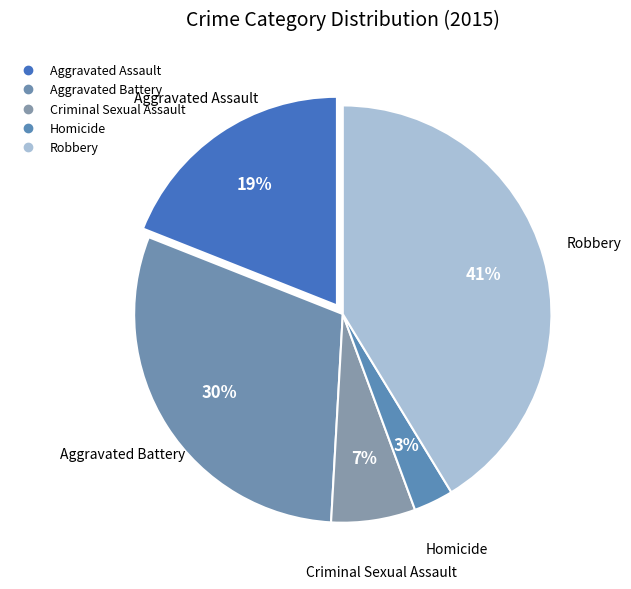

Rank the categories by value from highest to lowest.

Robbery, Aggravated Battery, Aggravated Assault, Criminal Sexual Assault, Homicide